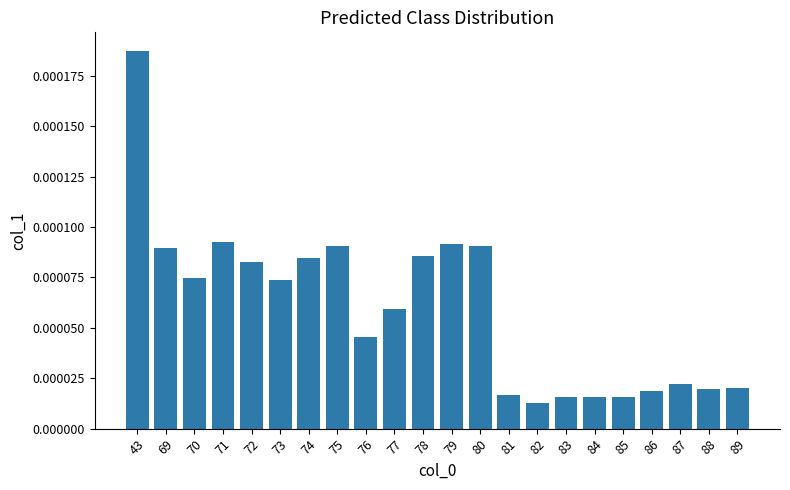

Which label corresponds to the largest value in the chart?

43